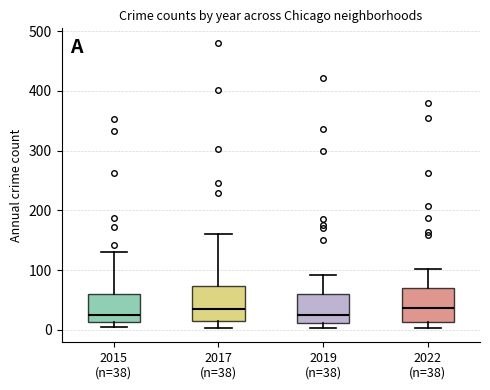

Where does the median line of the box for 2015 (n=38) sit on the y-axis? The values are not printed on the chart, so give them approximately, as read against the axis.

20